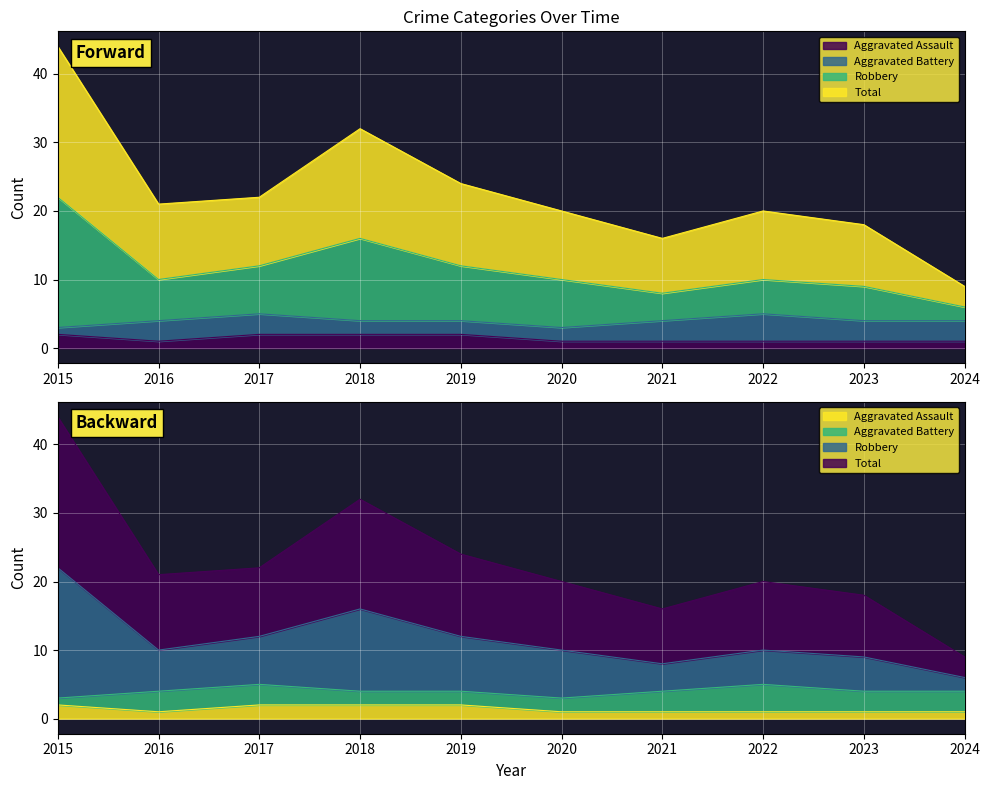

At which category does Total reach its first local valley?

2016